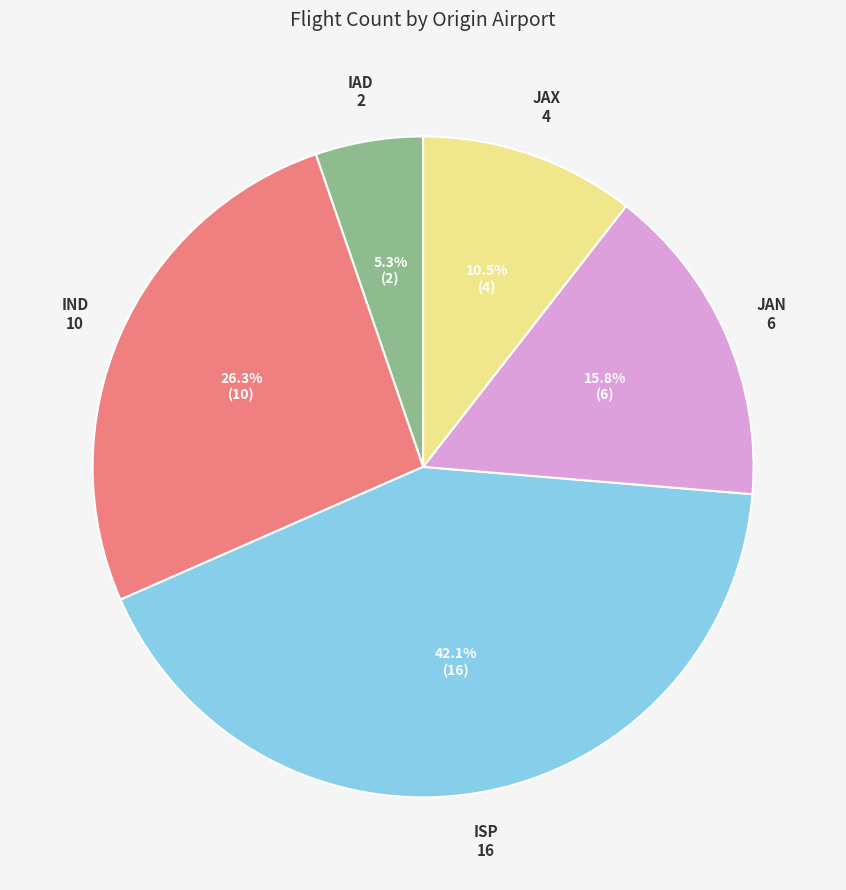

Is there any slice that represents more than half of the pie?

No